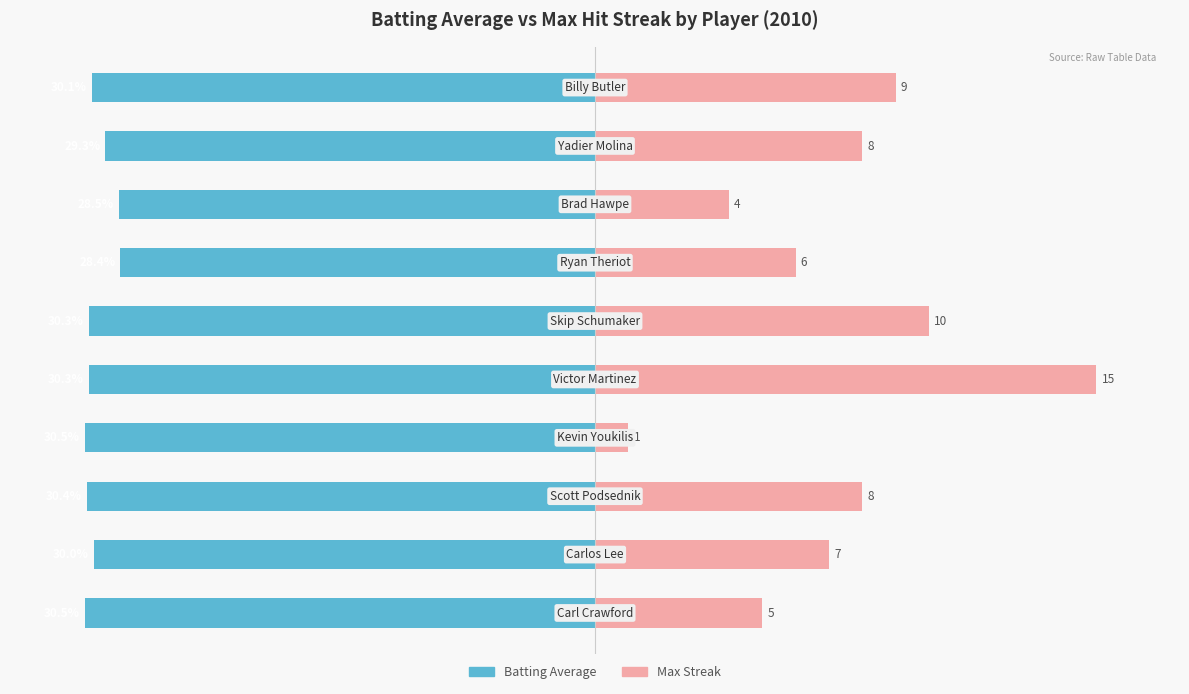

How many data points in Batting Average are above -30?

3